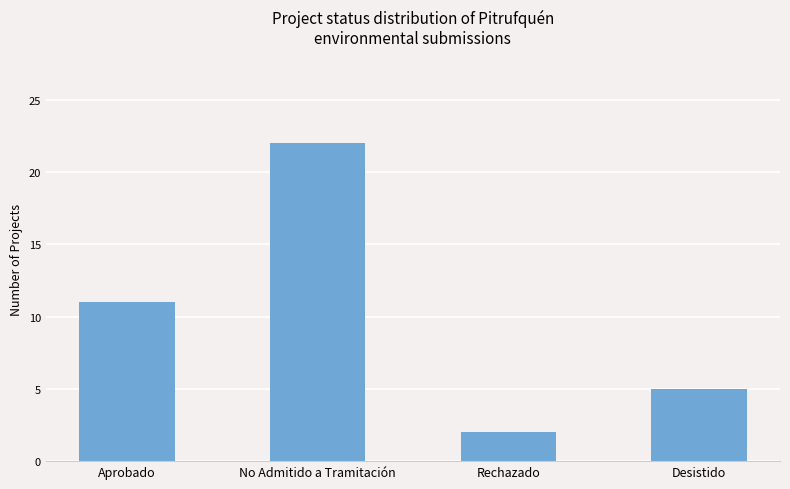

Which has a higher value, Desistido or Aprobado?

Aprobado